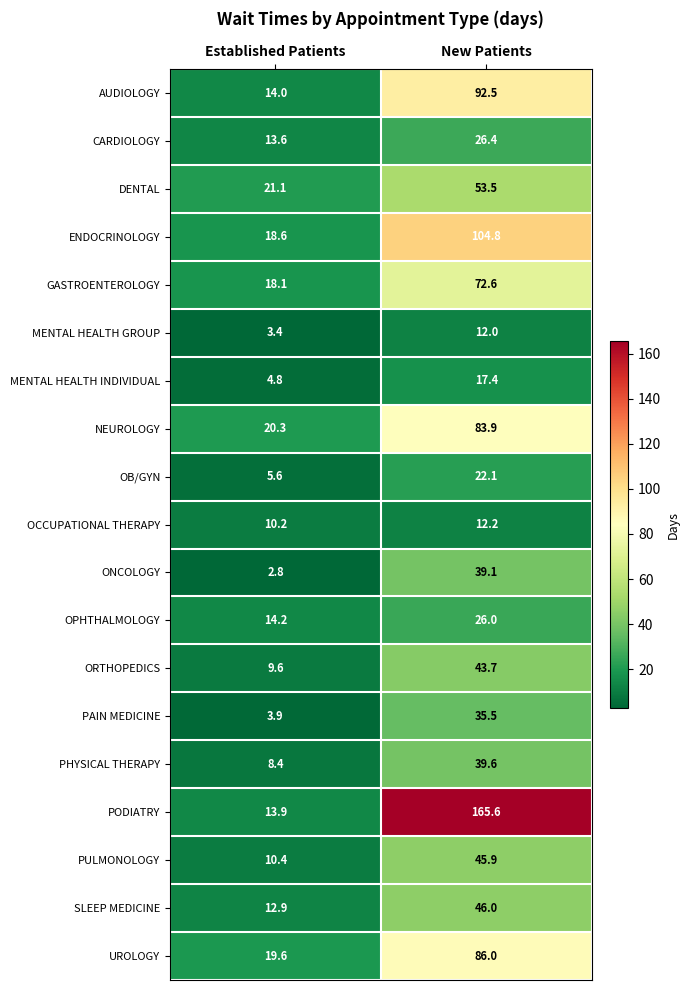

Which label corresponds to the smallest value in the chart?

Established Patients